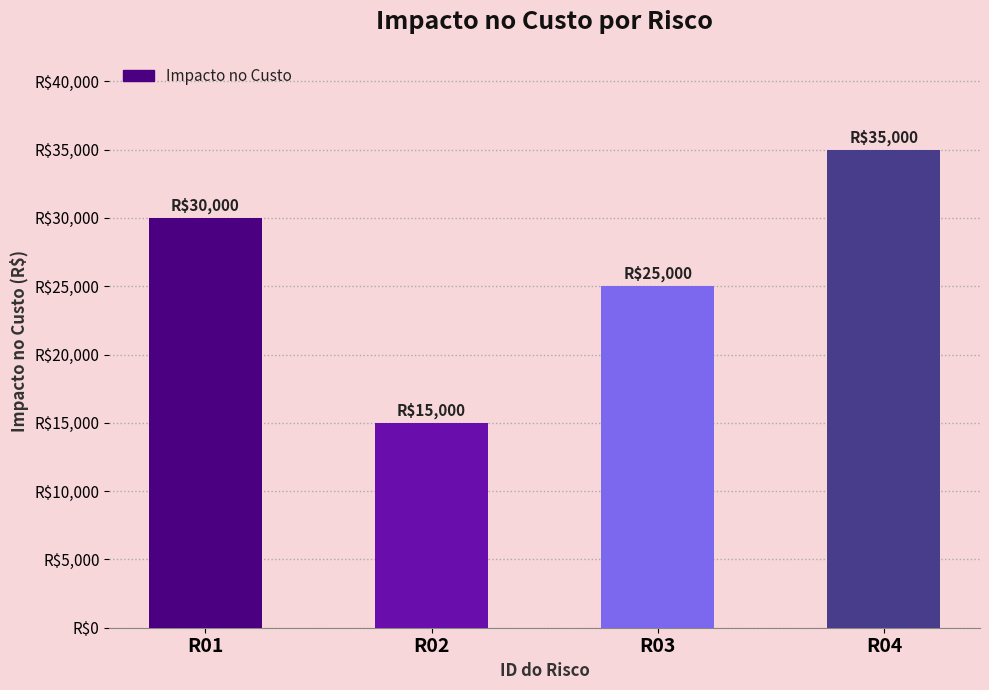

What is the ratio of the value at R03 to the value at R01?

0.8